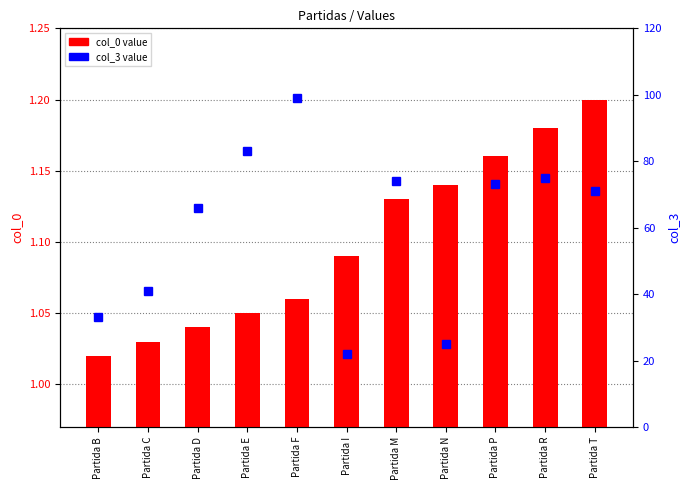

List the series in order of their overall mean, highest first.

col_3 value, col_0 value